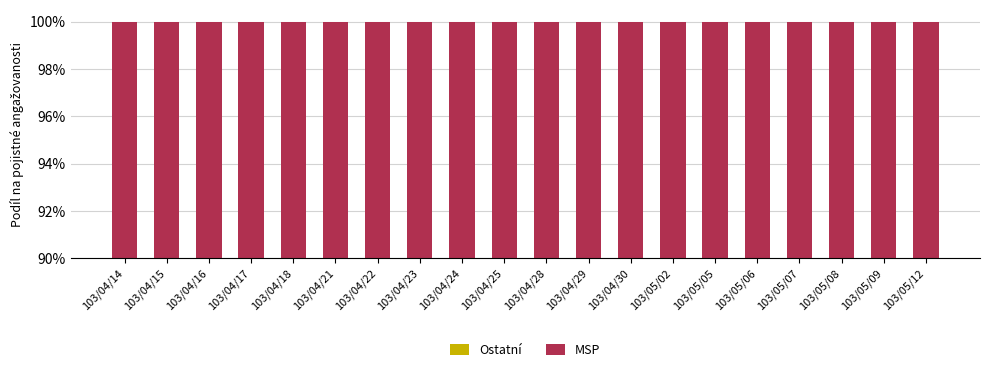

Rank the series by their average value, from highest to lowest.

MSP, Ostatní